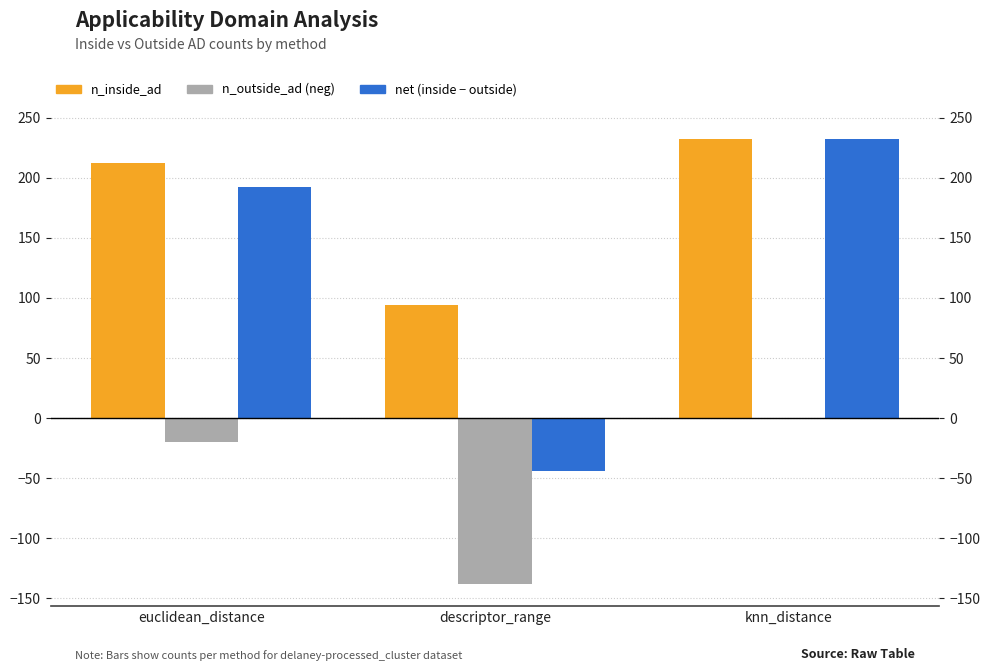

The n_outside_ad (neg) series shows 0 at knn_distance. True or false?

True